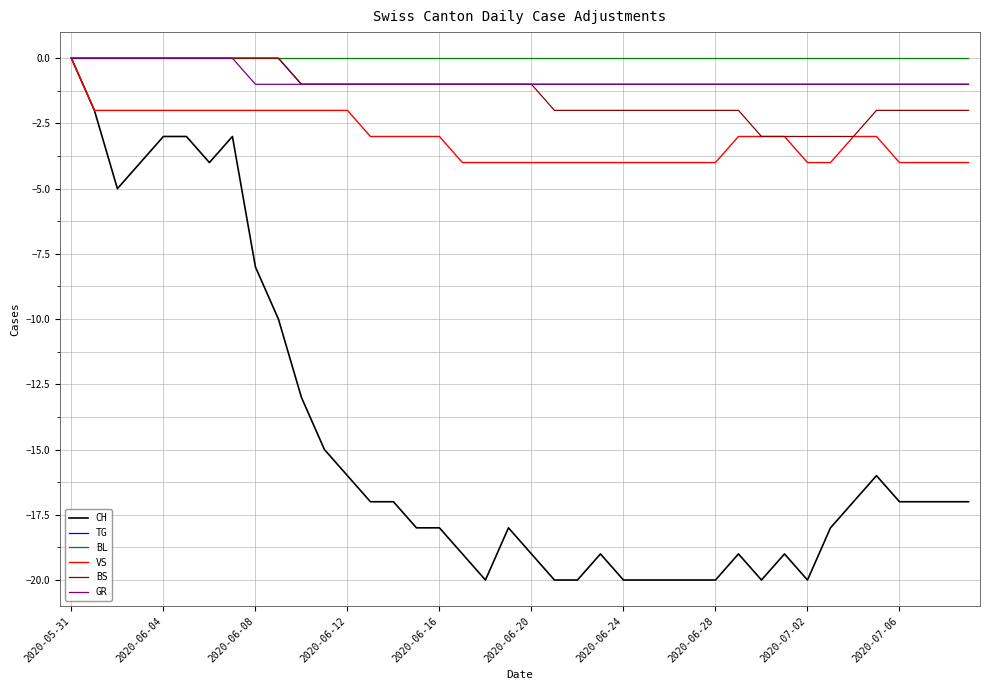

Which series has the largest range (max minus min)?

CH